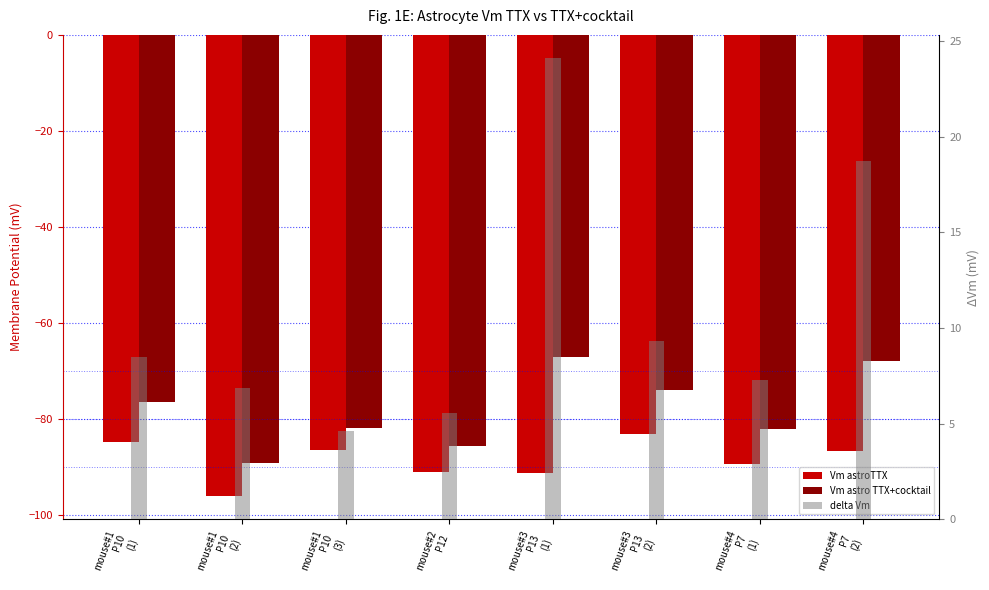

What is the maximum value for Vm astro TTX+cocktail?

-67.2